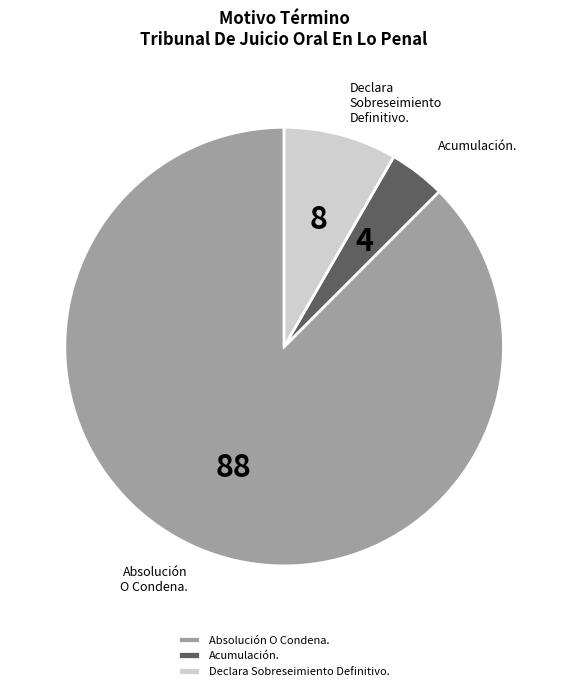

Which slice represents more than half of the pie?

Absolución O Condena.